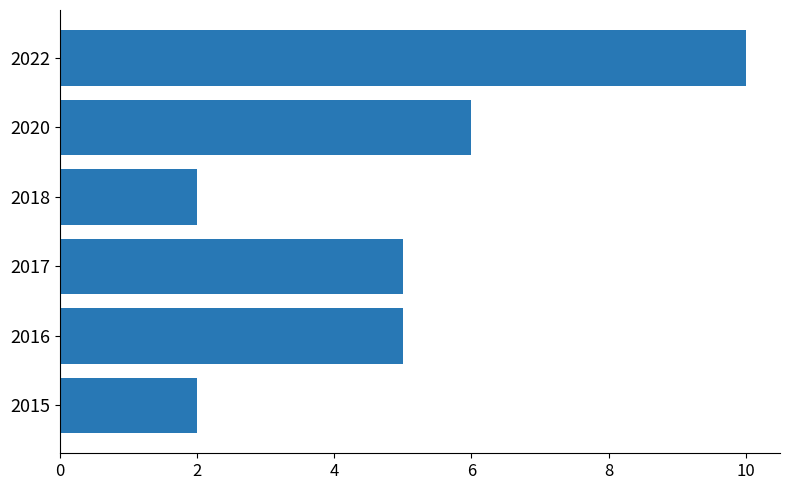

What is the difference between the maximum and minimum values?

8